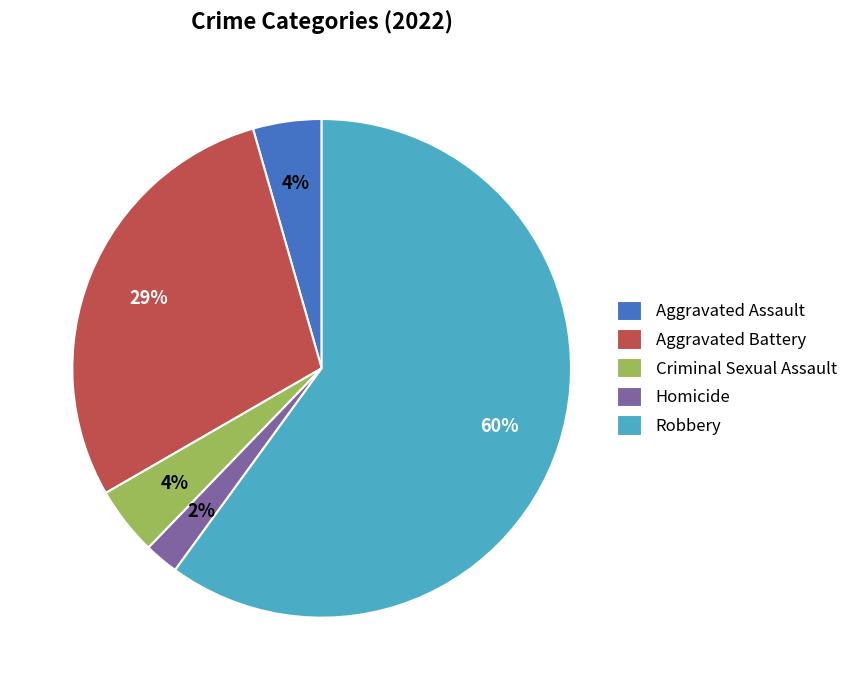

Is the sum of Aggravated Assault and Homicide greater than half?

No